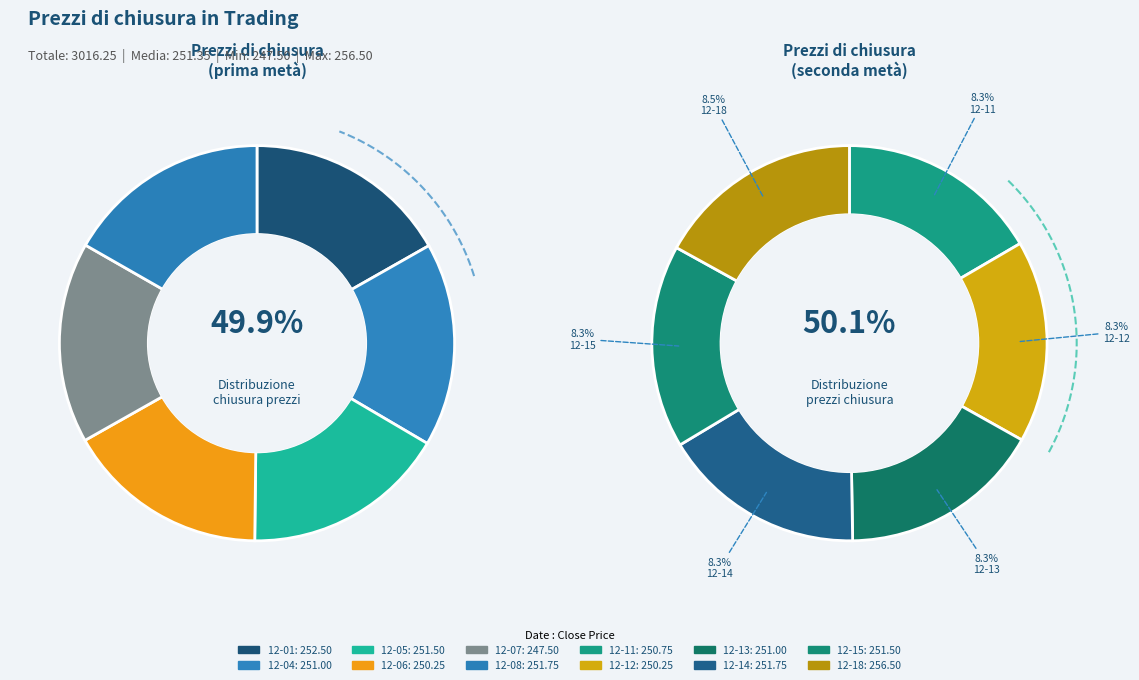

What is the total percentage of 2000-12-12 and 2000-12-11?

16.6%